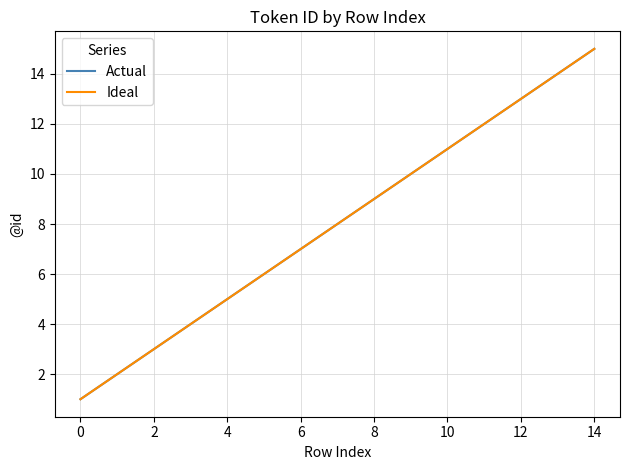

True or false: Actual and Ideal intersect in this chart.

False